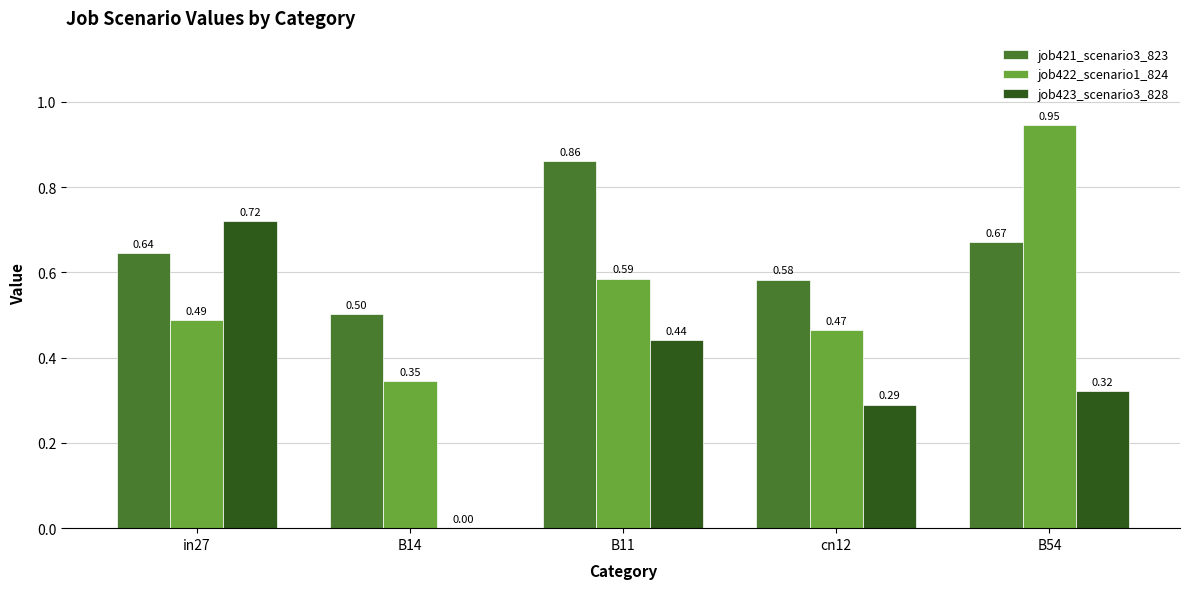

Are the bars grouped side by side (vs. stacked)?

Yes